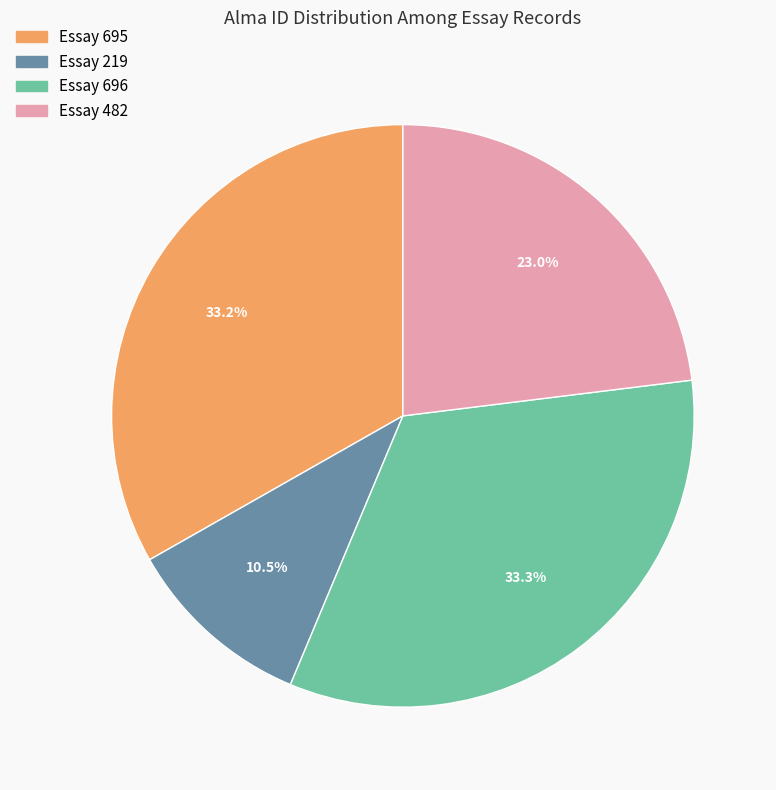

Is there a majority slice in this chart?

No